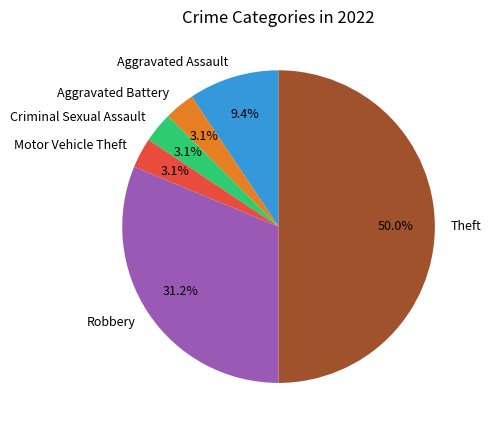

Count the number of slices in the pie.

6